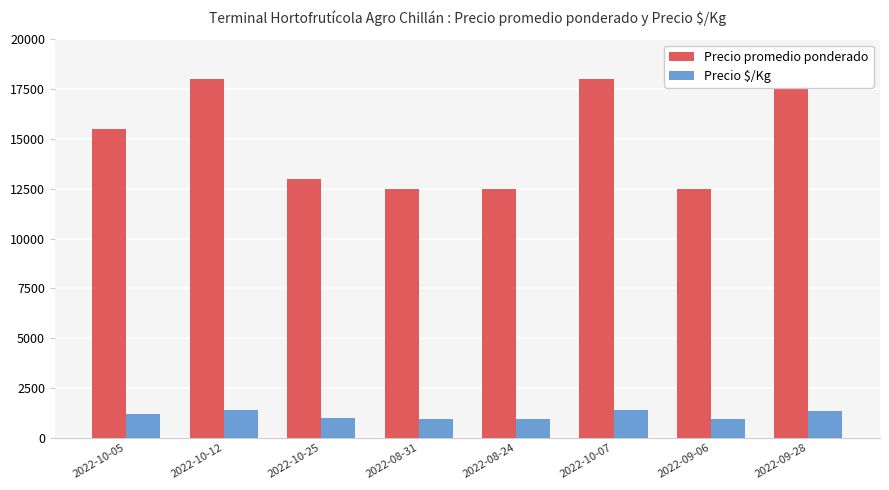

Which series has the widest spread of values?

Precio promedio ponderado